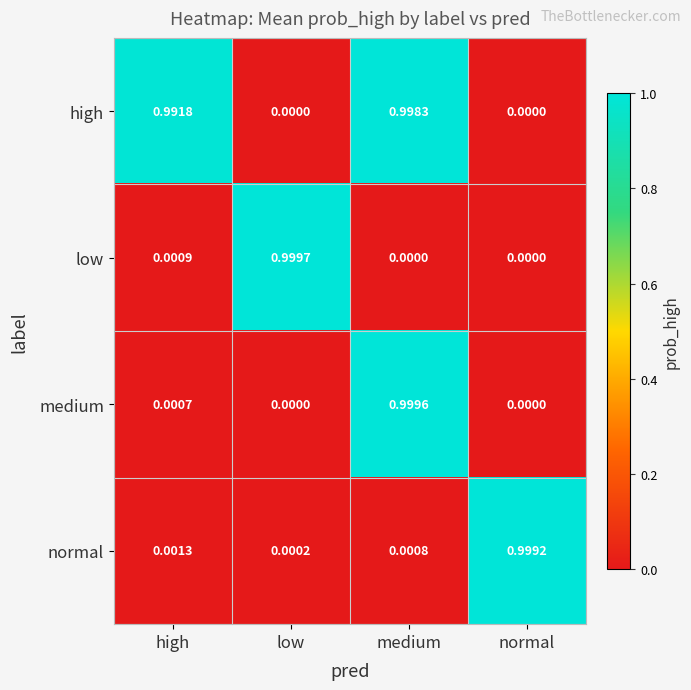

At which label does medium reach its peak?

medium